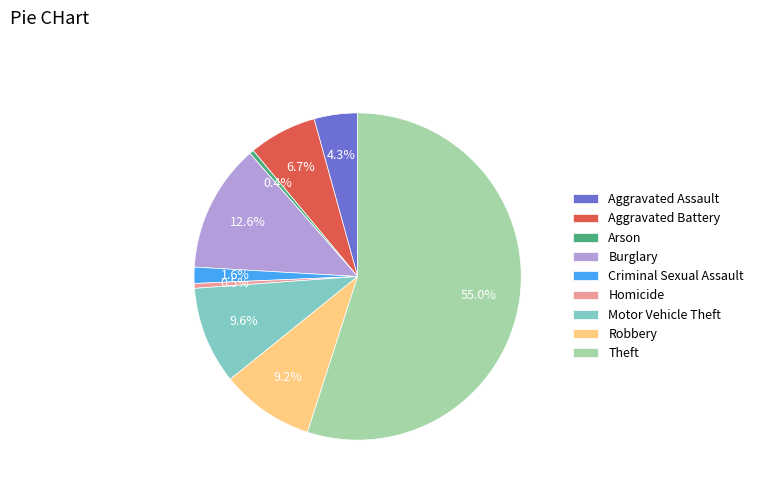

Is it true that Robbery is 17% of the pie?

False